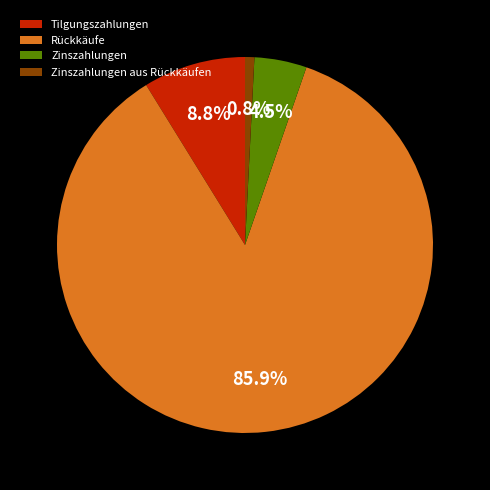

Which slice is the largest?

Rückkäufe